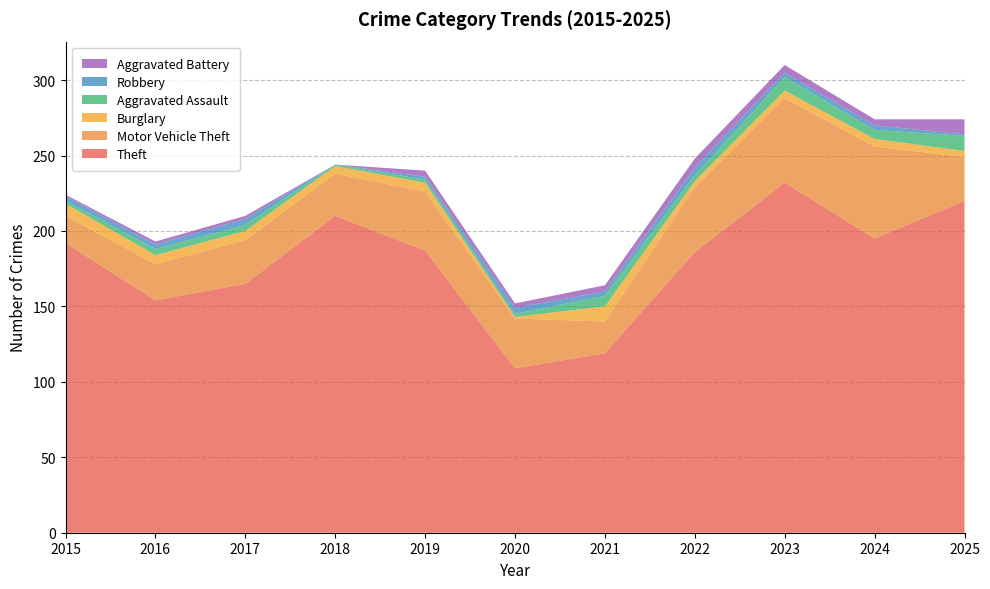

Reading left to right, list all the values displayed in this chart.

Theft: 2015=192	2016=154	2017=165	2018=210	2019=187	2020=109	2021=119	2022=186	2023=232	2024=195	2025=220
Motor Vehicle Theft: 2015=18	2016=24	2017=29	2018=28	2019=39	2020=33	2021=21	2022=43	2023=56	2024=61	2025=29
Burglary: 2015=8	2016=6	2017=6	2018=5	2019=6	2020=1	2021=10	2022=4	2023=5	2024=5	2025=4
Aggravated Assault: 2015=2	2016=4	2017=4	2018=1	2019=2	2020=2	2021=7	2022=4	2023=9	2024=6	2025=10
Robbery: 2015=3	2016=3	2017=4	2018=0	2019=2	2020=4	2021=3	2022=5	2023=3	2024=3	2025=1
Aggravated Battery: 2015=1	2016=2	2017=2	2018=0	2019=4	2020=3	2021=4	2022=6	2023=5	2024=4	2025=10